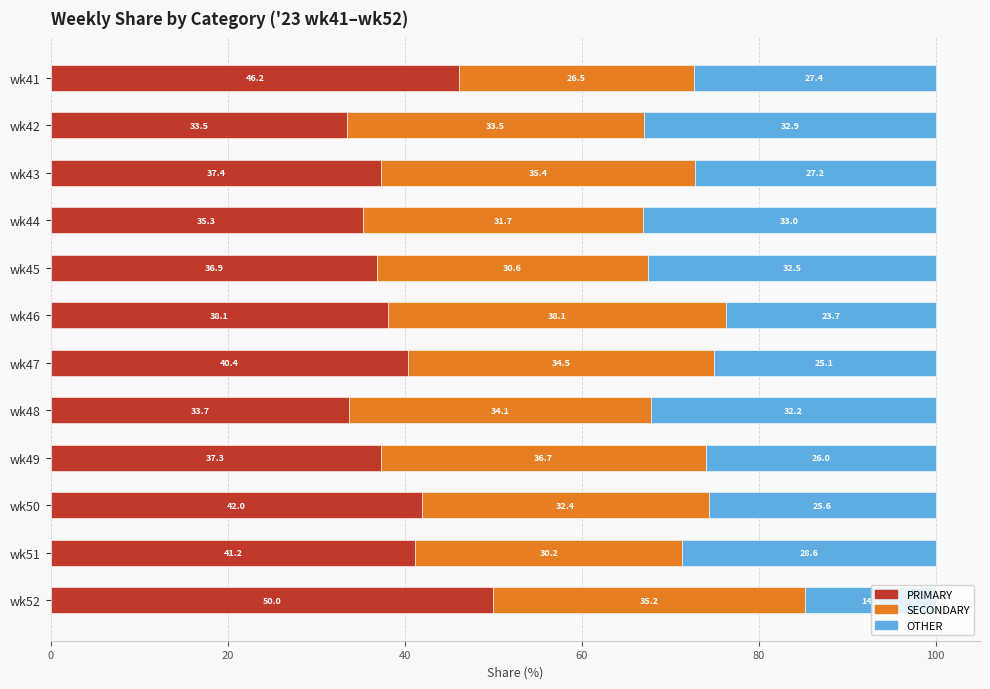

What is the total value across all series at wk48?

100.0